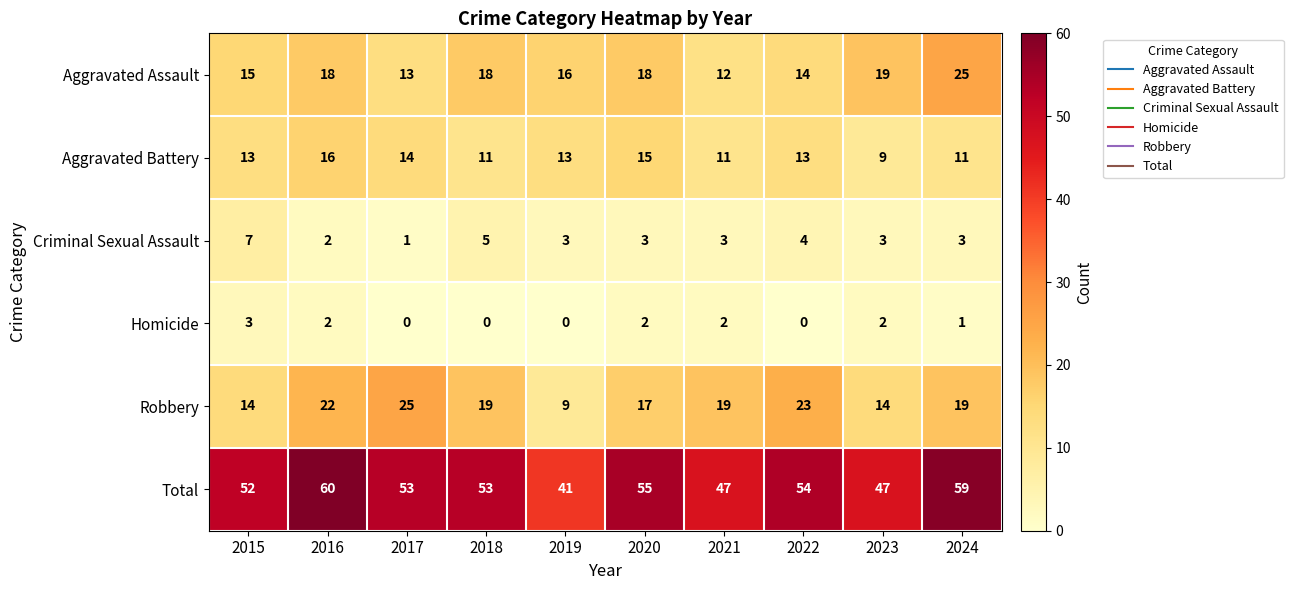

How many positive values does the Homicide series have?

6